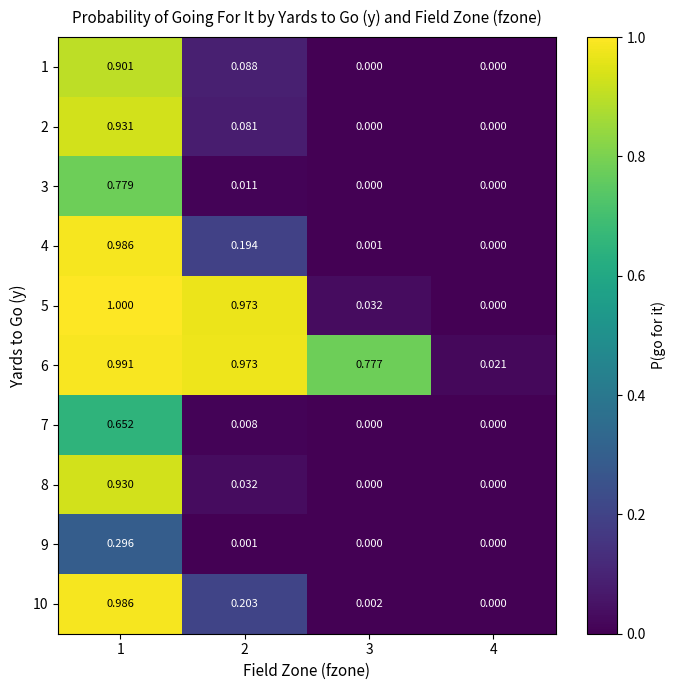

Is the value of 5 at 3 greater than the value of 10 at 2?

No